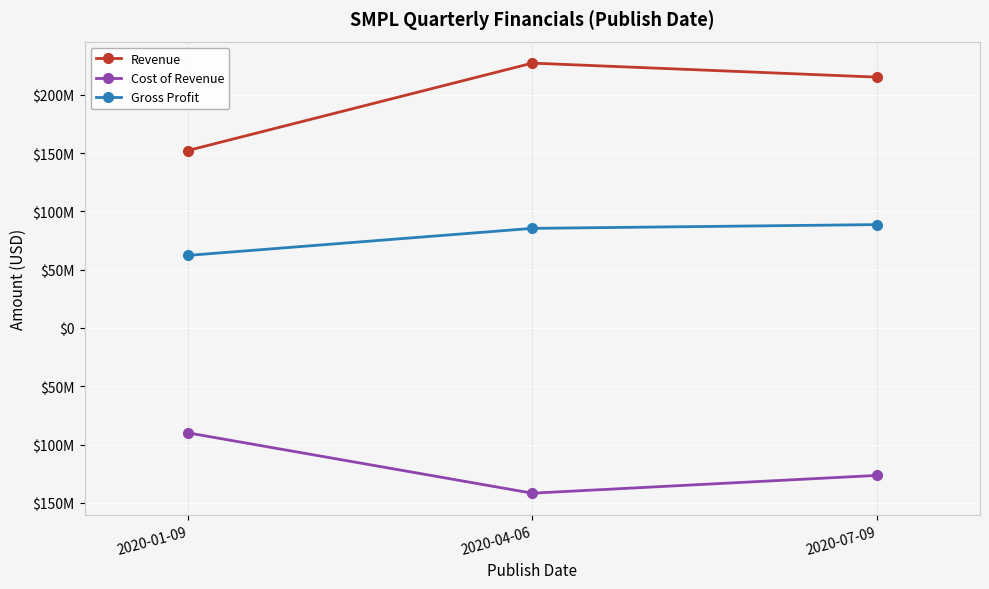

At 2020-01-09, list the series in order from smallest to largest.

Cost of Revenue, Gross Profit, Revenue